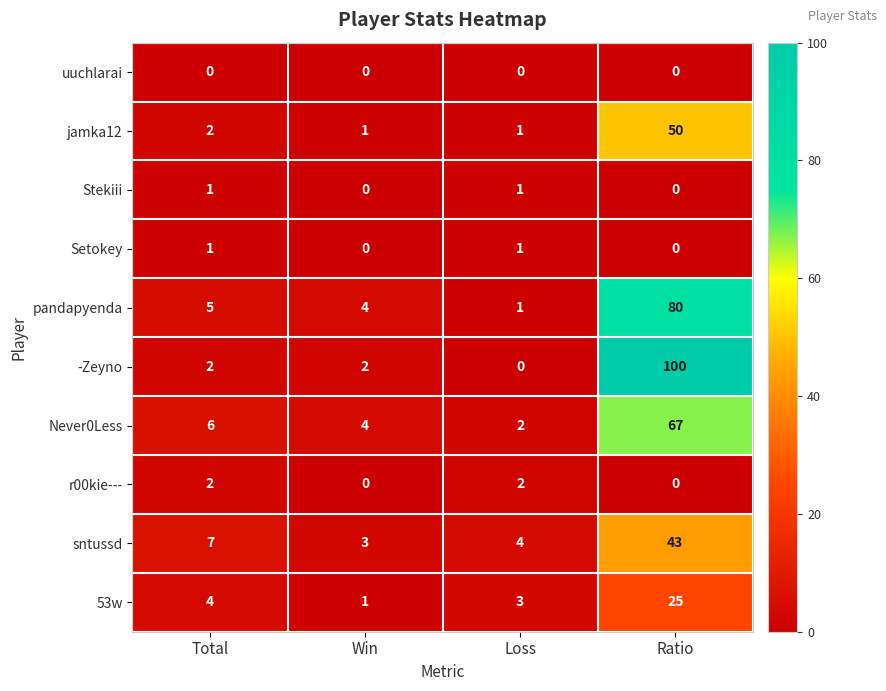

Which series changed the most between Win and Loss?

pandapyenda